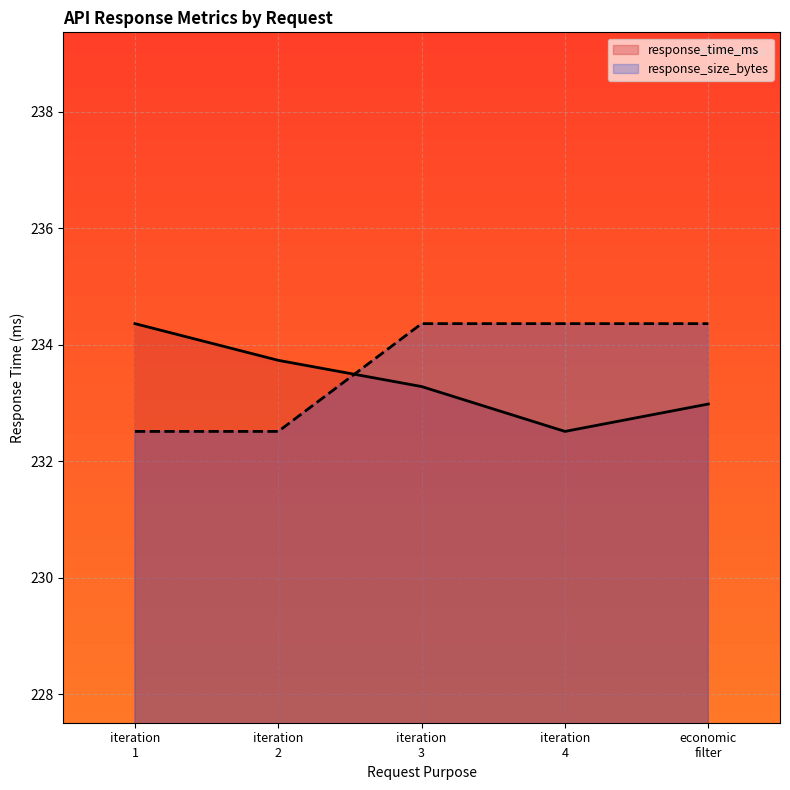

Which series has the largest total across all categories?

response_size_bytes